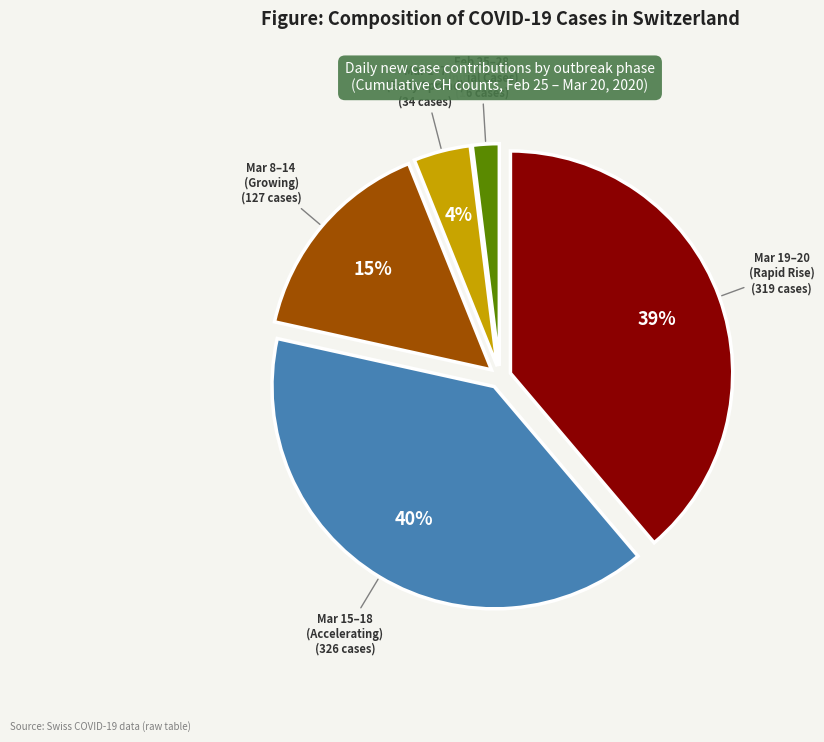

To the nearest percent, what is the difference between the largest and smallest slice percentages?

38%